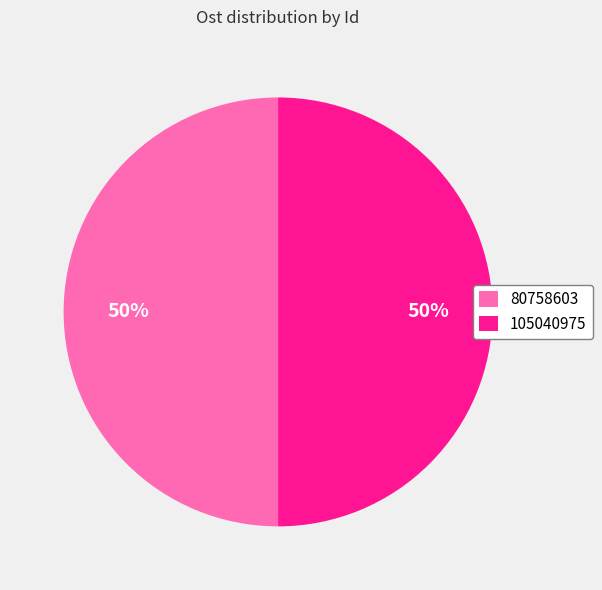

To the nearest percent, what percentage of the pie is 80758603?

50%